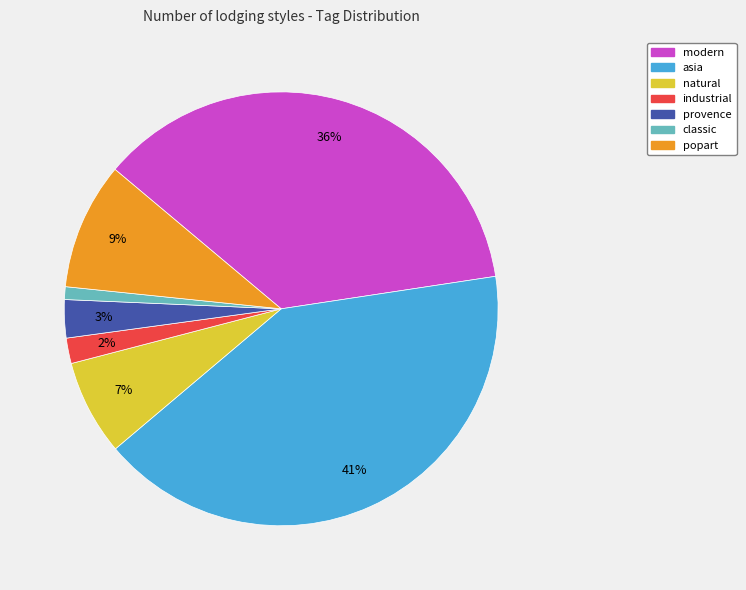

The asia slice represents 36% of the pie. True or false?

False